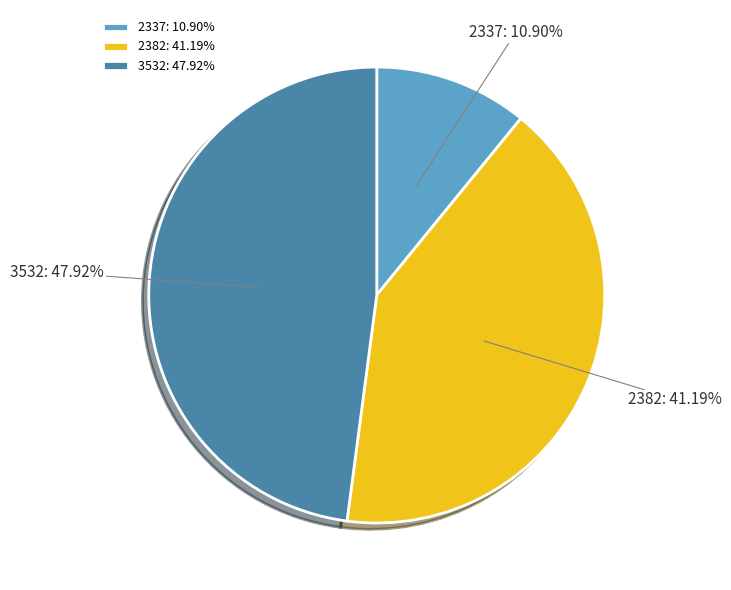

To the nearest percent, what is the difference between the 2382 and 3532 slice percentages?

7%